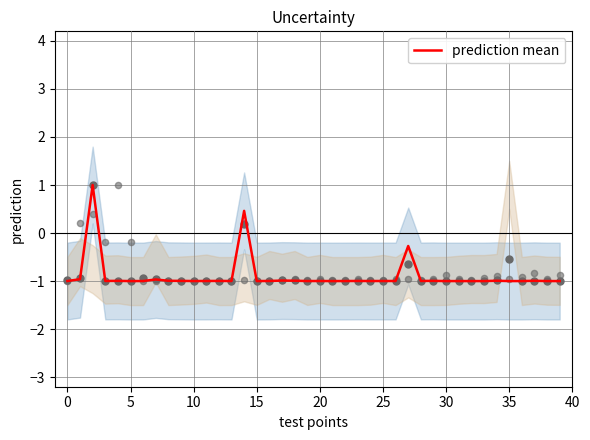

What is the highest value of the prediction mean series?

1.0